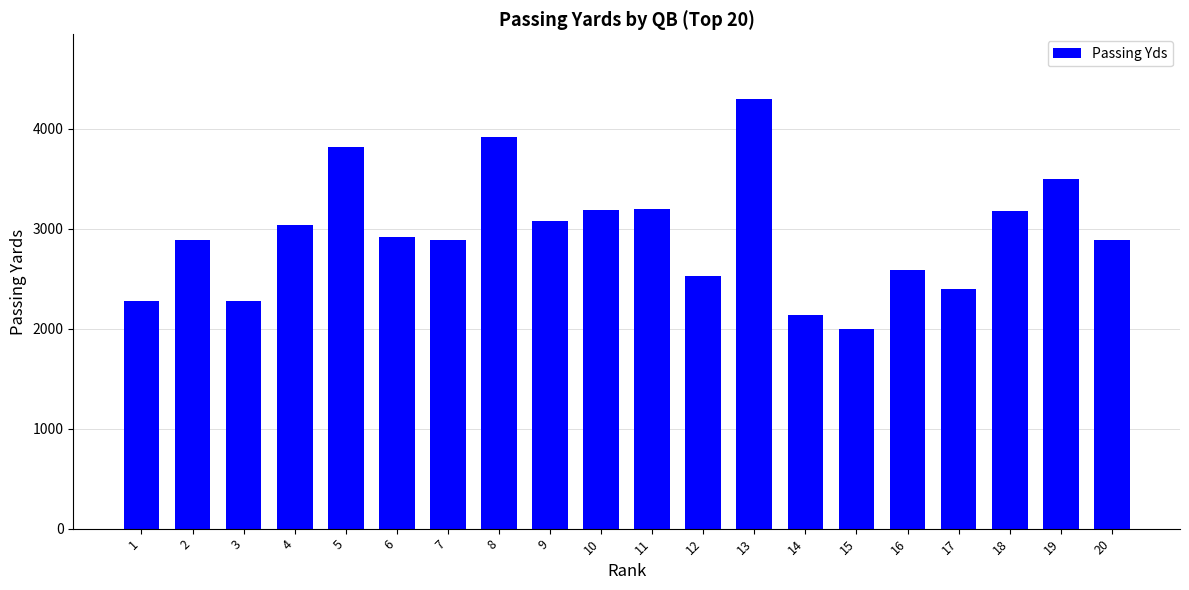

The value at 3 is 925. True or false?

False